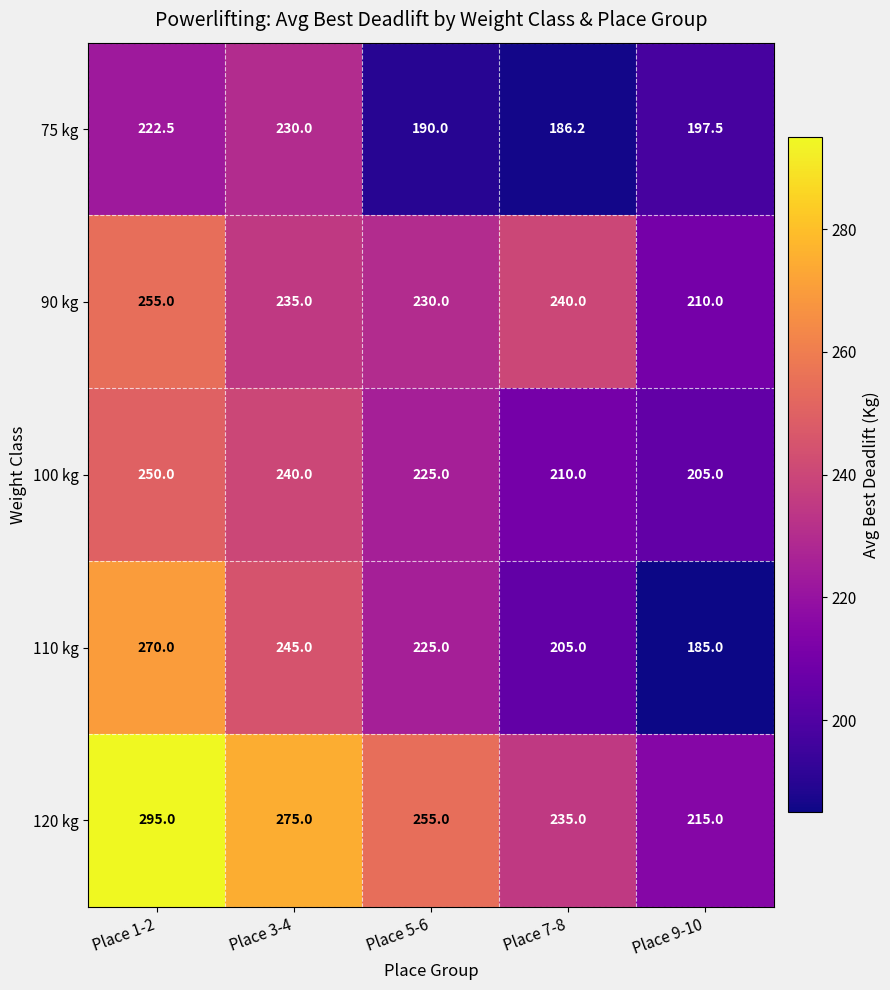

Rank the series at Place 1-2 from lowest to highest value.

75 kg, 100 kg, 90 kg, 110 kg, 120 kg